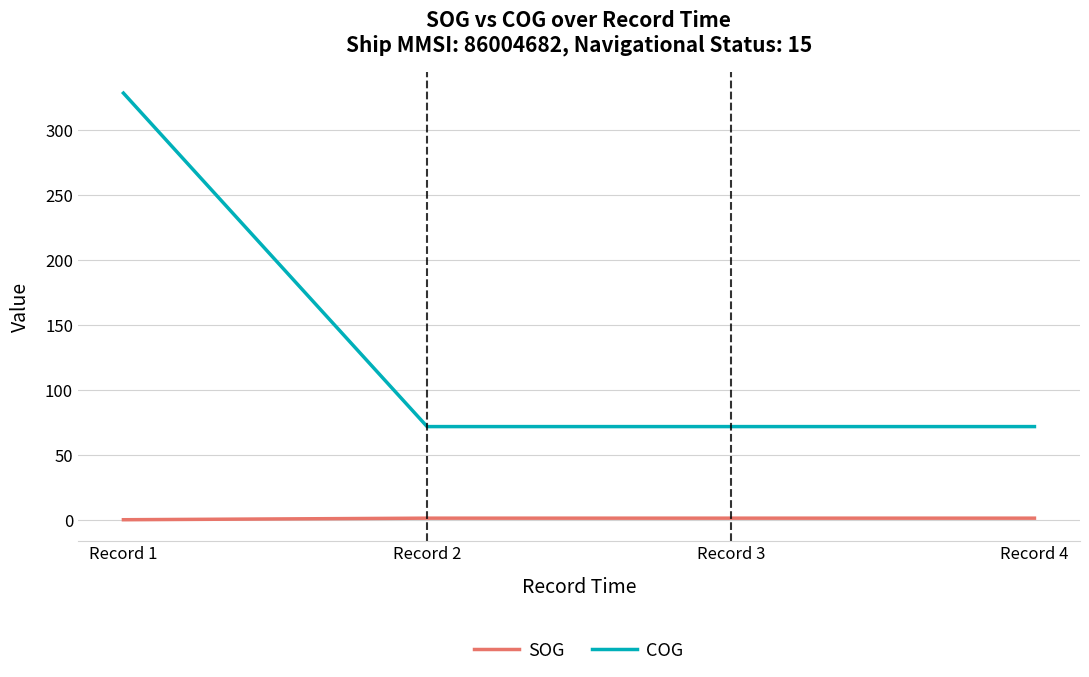

True or false: COG and SOG intersect in this chart.

False